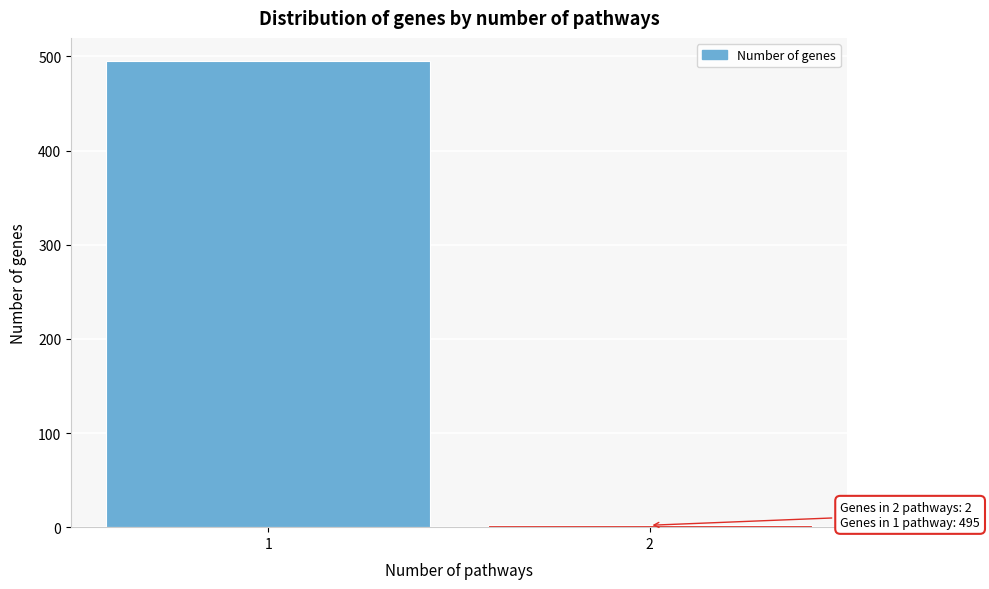

Reading left to right, what are all the values shown in this chart?

1=495	2=2